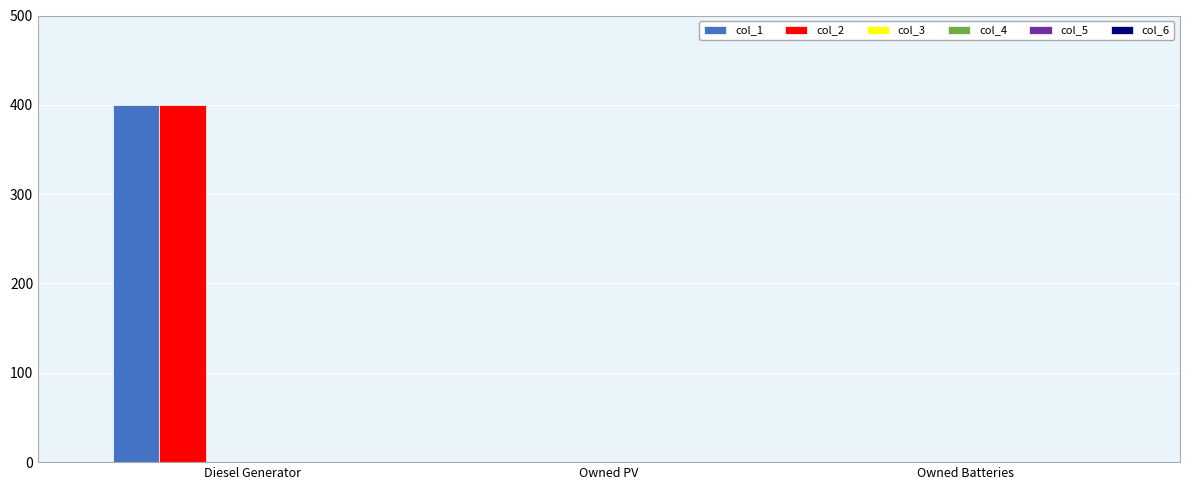

Are the bars horizontal?

No